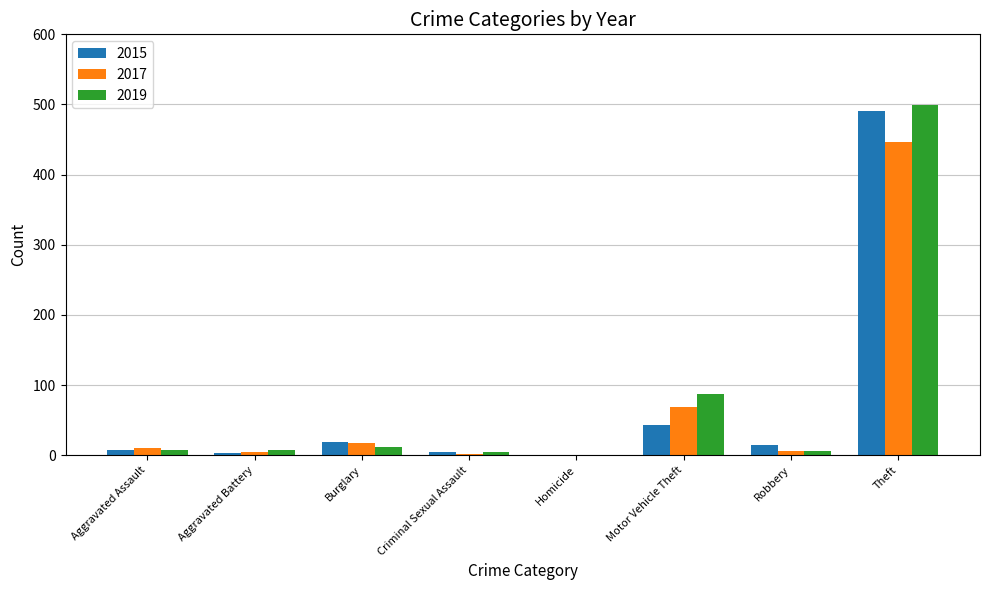

Are the bars grouped side by side (vs. stacked)?

Yes